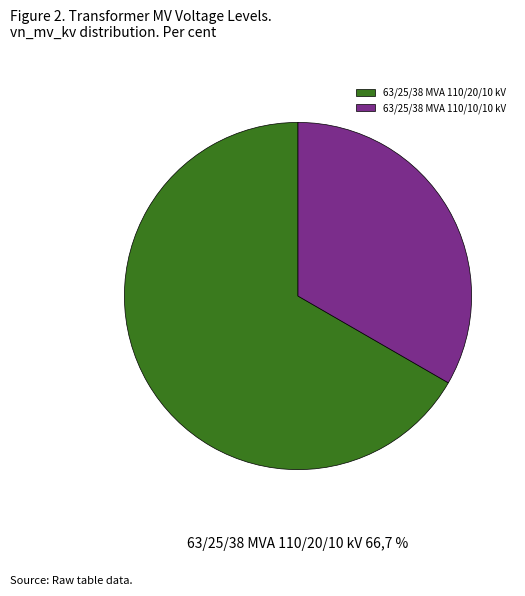

What is the smallest slice in the pie chart?

63/25/38 MVA 110/10/10 kV